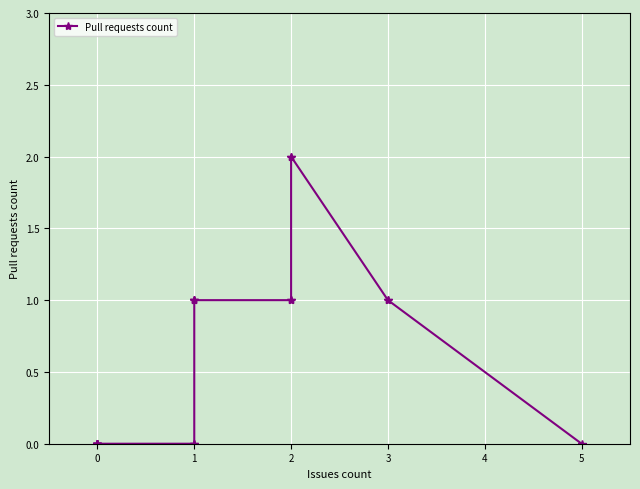

What is the difference between the maximum and second lowest values?

2